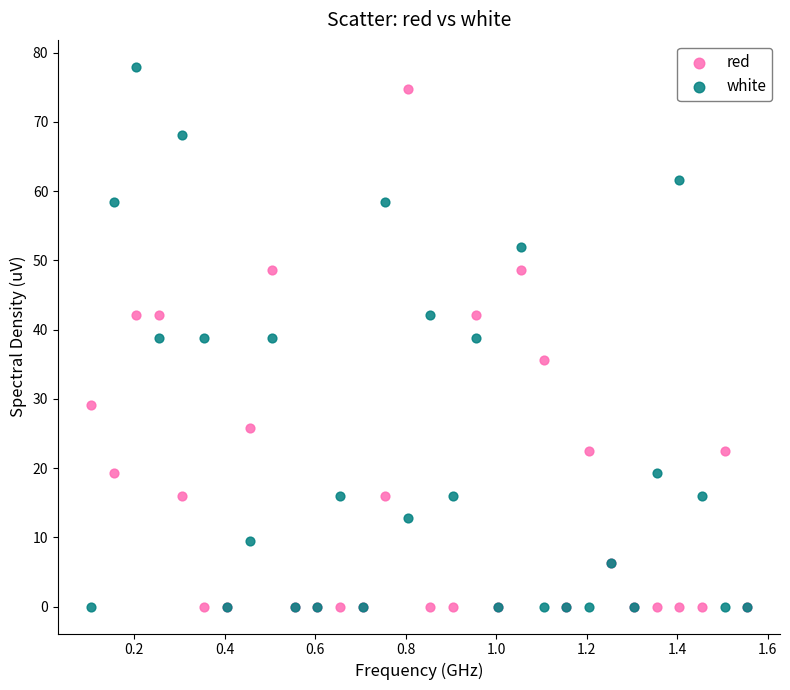

What is the X range (max minus min) for the scatter plot?

1.5